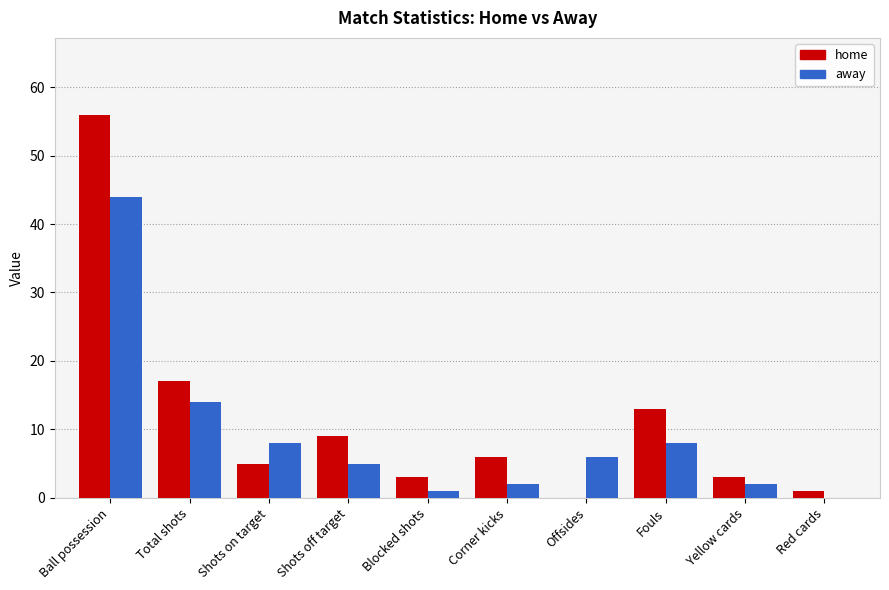

Which series has the largest range (max minus min)?

home